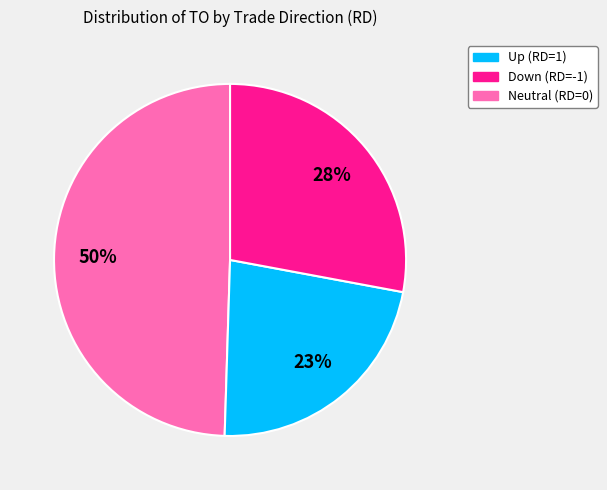

To the nearest percent, what is the difference between the largest and smallest slice percentages?

27%